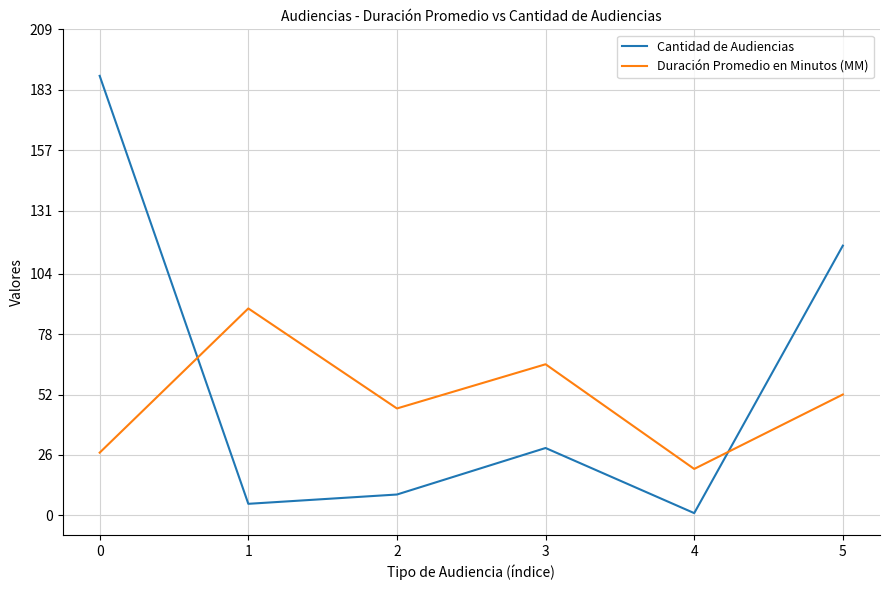

What is the sum of the Cantidad de Audiencias values at 0 and 3?

218